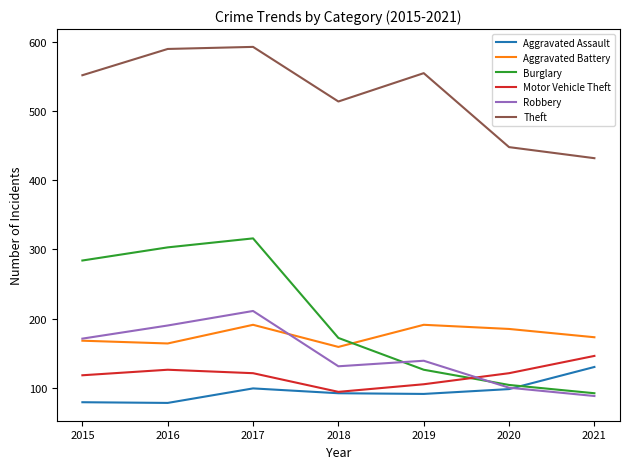

Which series changed the most between 2016 and 2018?

Burglary